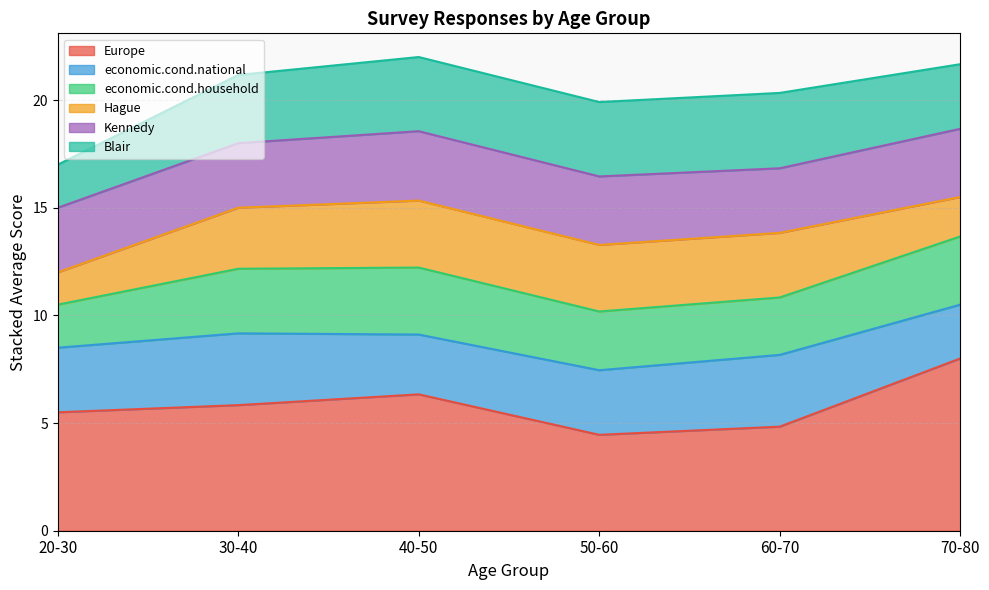

What is the total value across all series at 40-50?

22.0